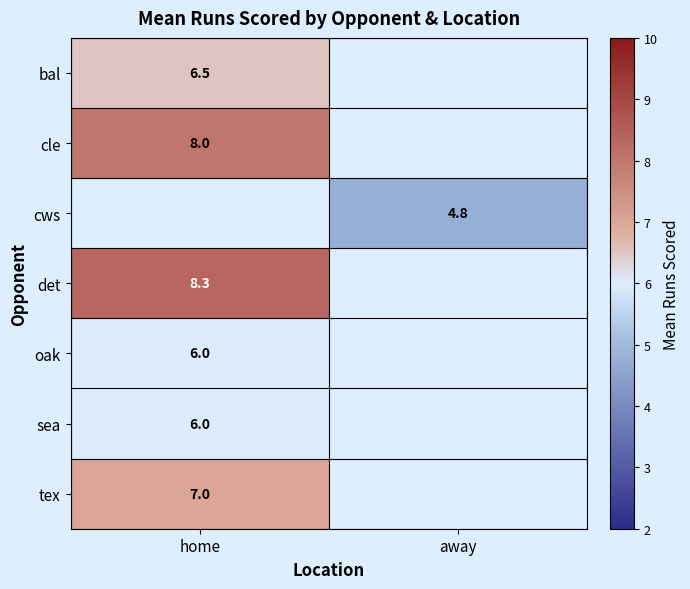

What is the minimum value shown in the chart?

4.8